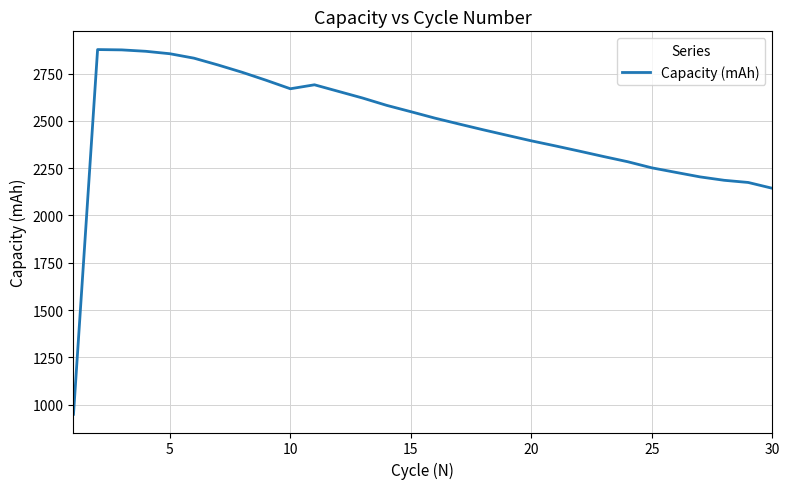

What is the greatest value displayed?

2877.7